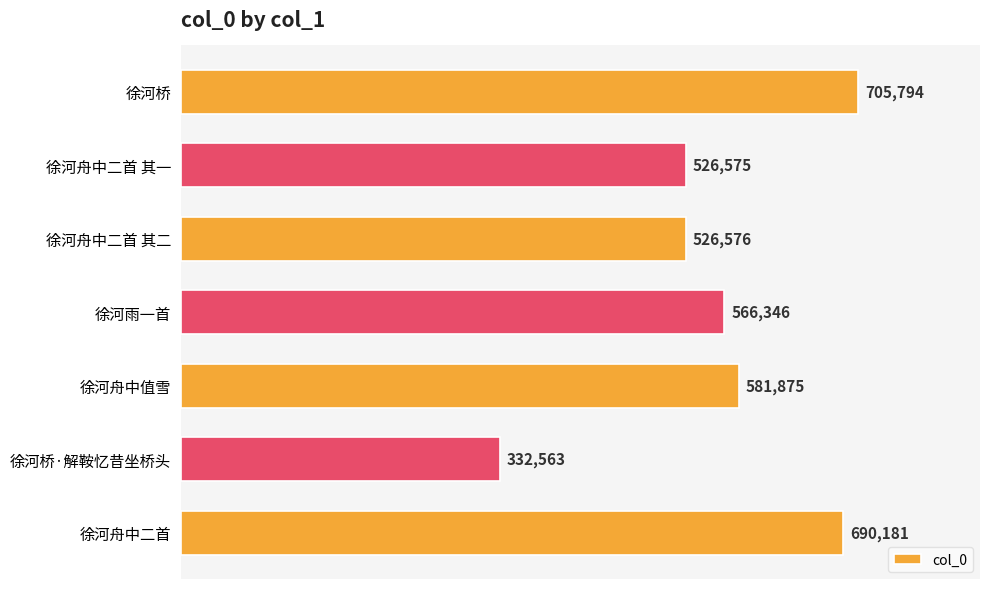

Reading top to bottom, list all the values displayed in this chart.

705794	526575	526576	566346	581875	332563	690181